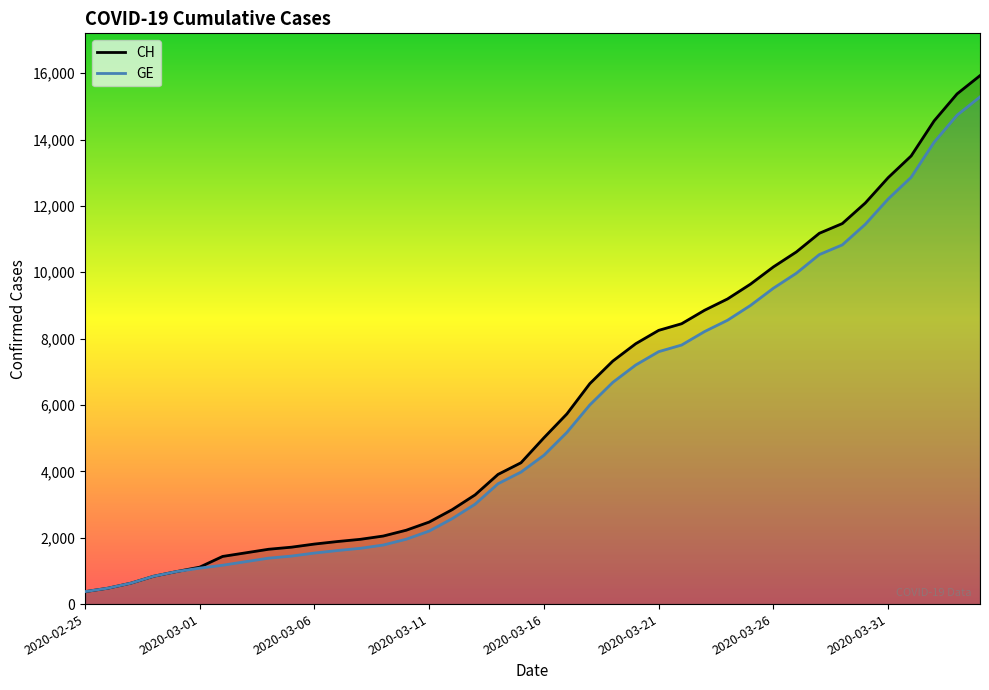

List the series in order of their peak value, highest first.

CH, GE